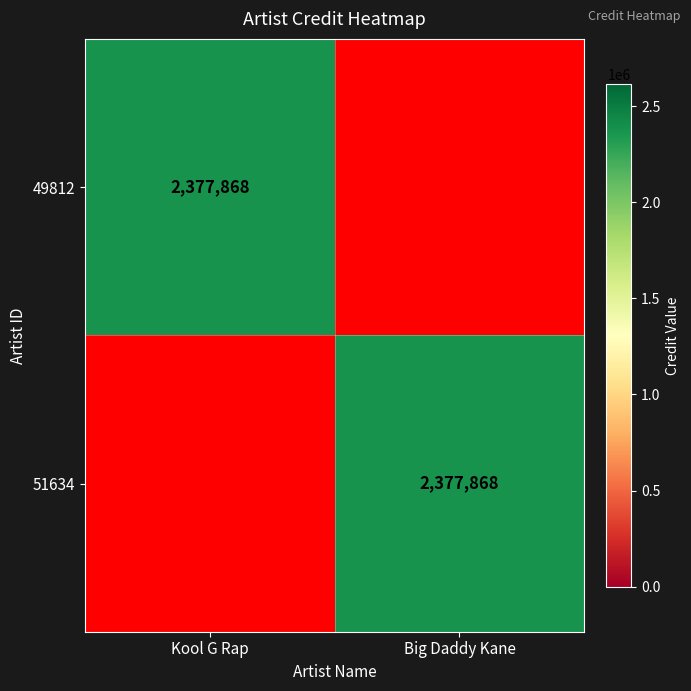

Is it true that 51634 equals 1170855 at Big Daddy Kane?

False